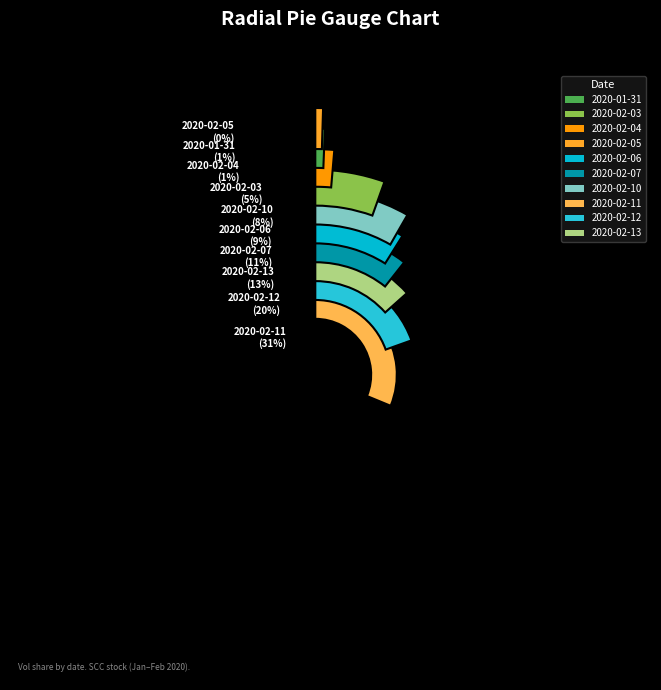

How many slices are in this pie chart?

10